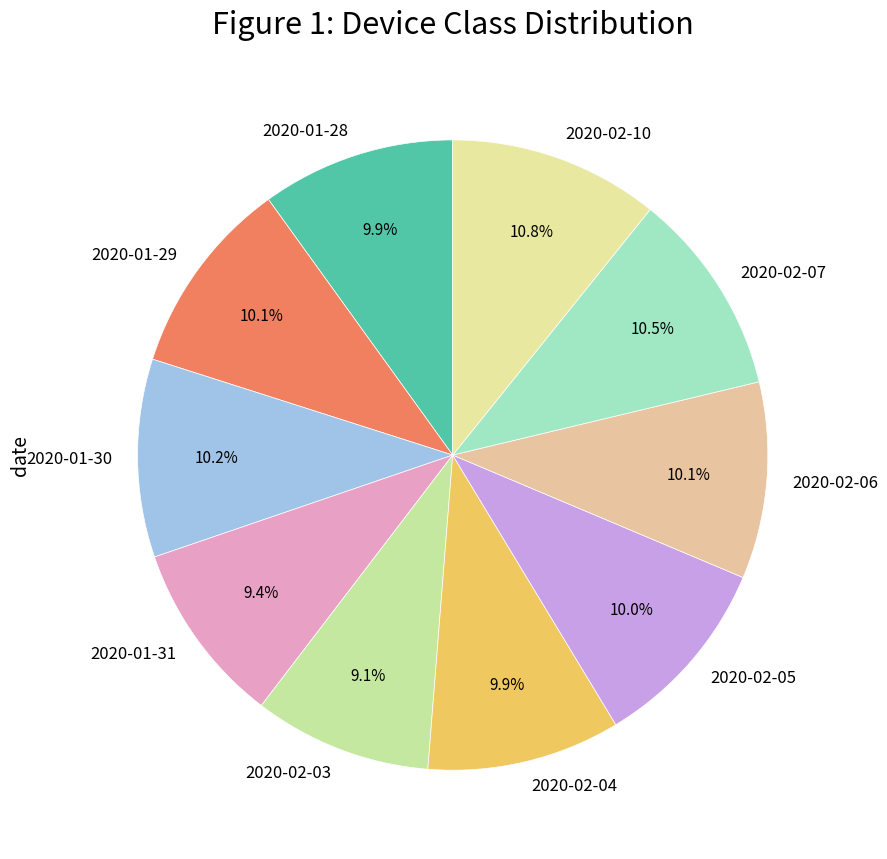

What percentage do 2020-02-04 and 2020-02-10 together represent?

20.7%